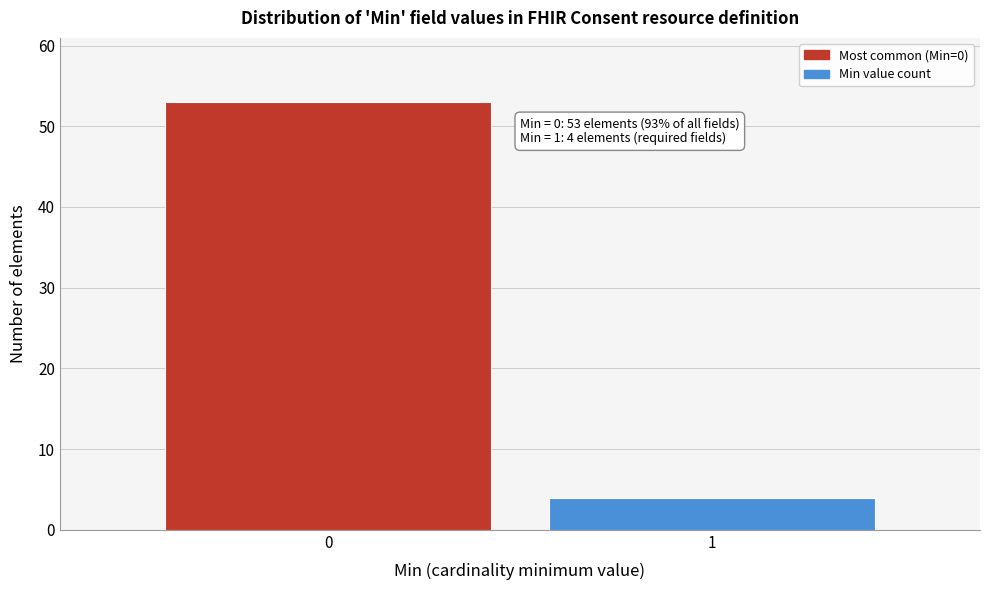

Reading left to right, transcribe all the data shown in this chart.

0=53	1=4